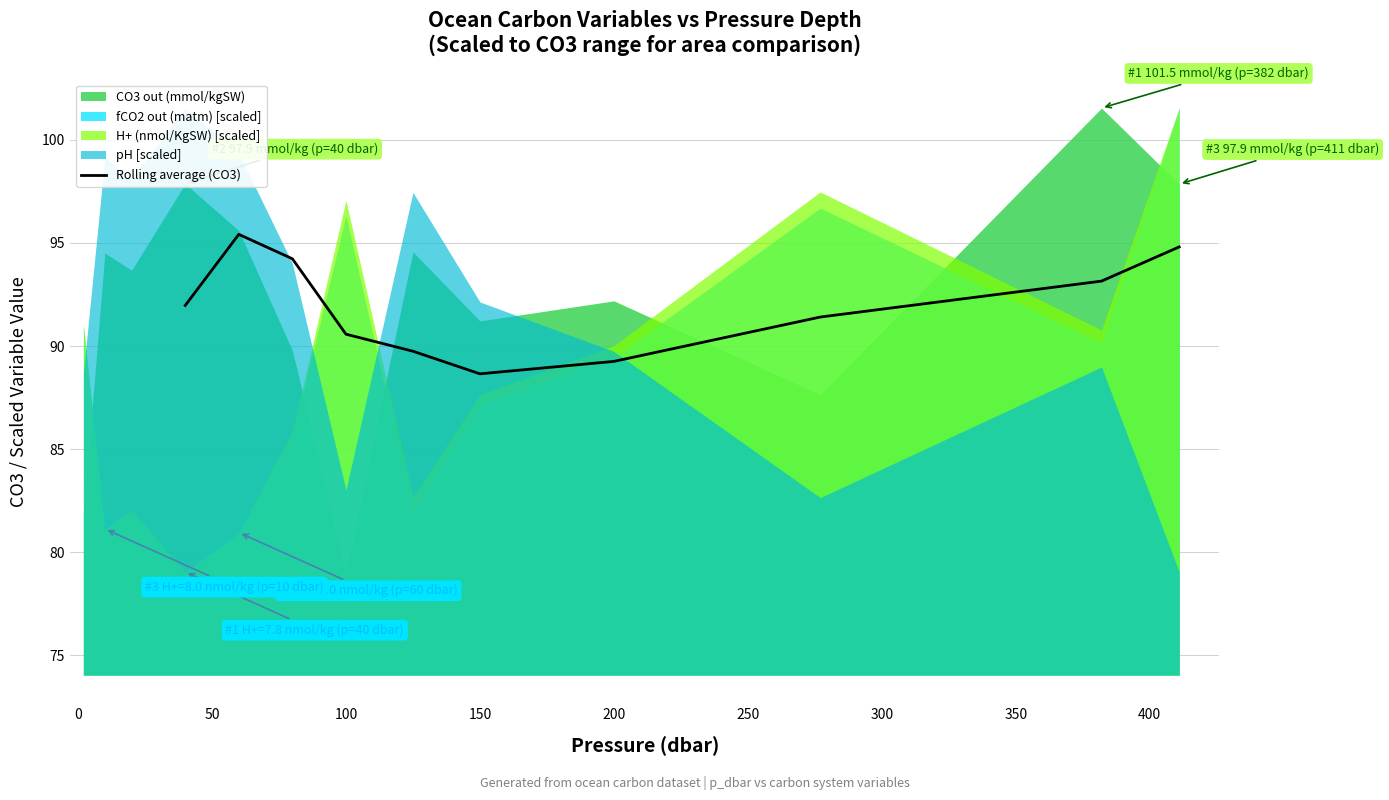

What is the lowest value of the Rolling average (CO3) series?

88.7